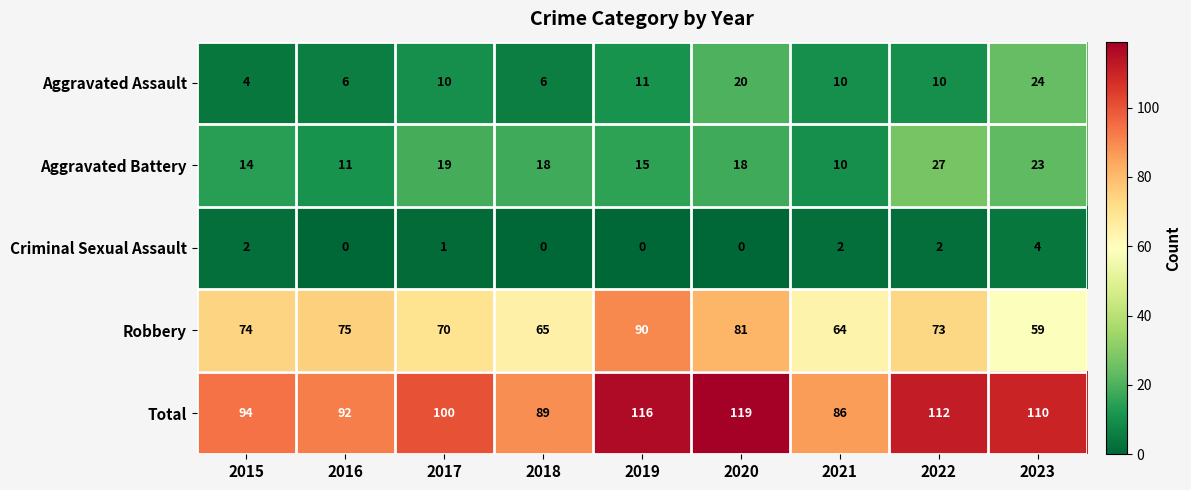

What value does the Aggravated Assault series have at 2021, to the nearest 5?

10